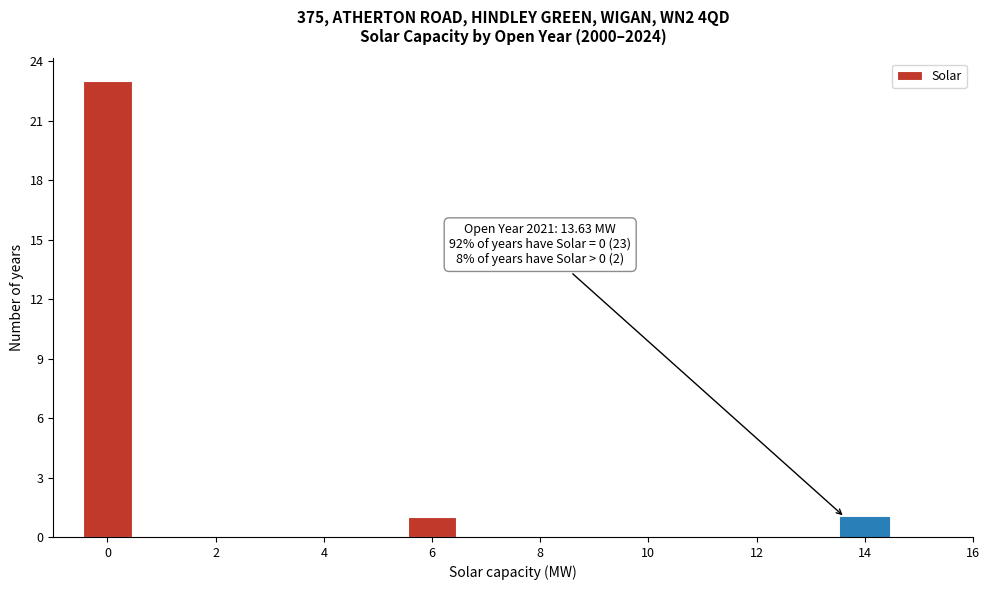

Over which range of the x-axis is the bar tallest?

-0.5 to 0.5